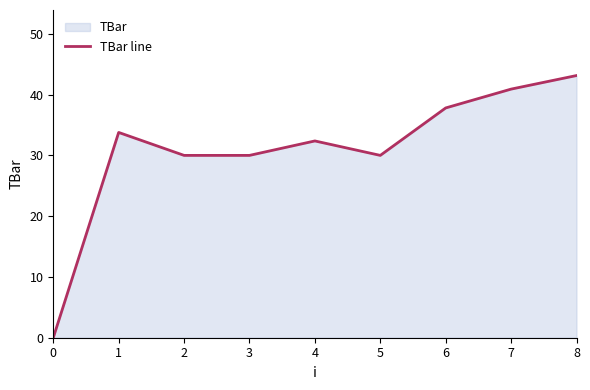

Where is the first local maximum?

1